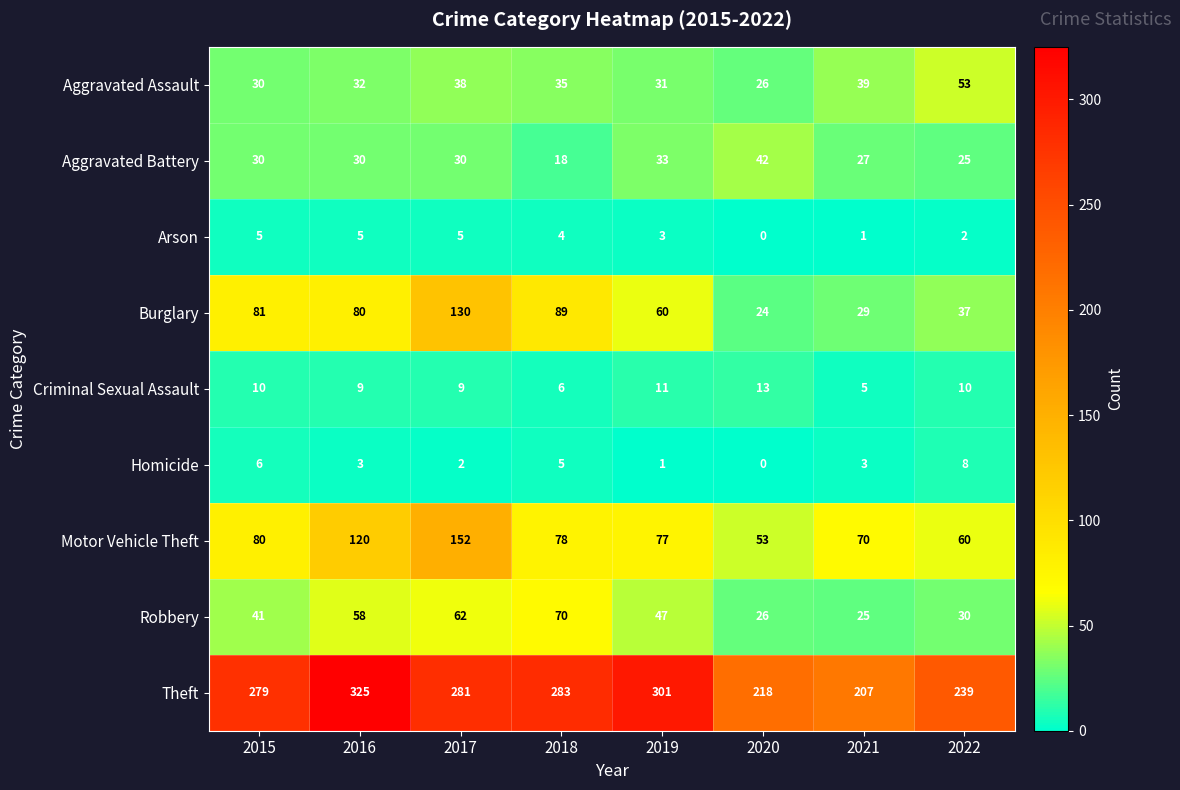

What is the difference between the maximum and minimum values in the Aggravated Battery series?

24